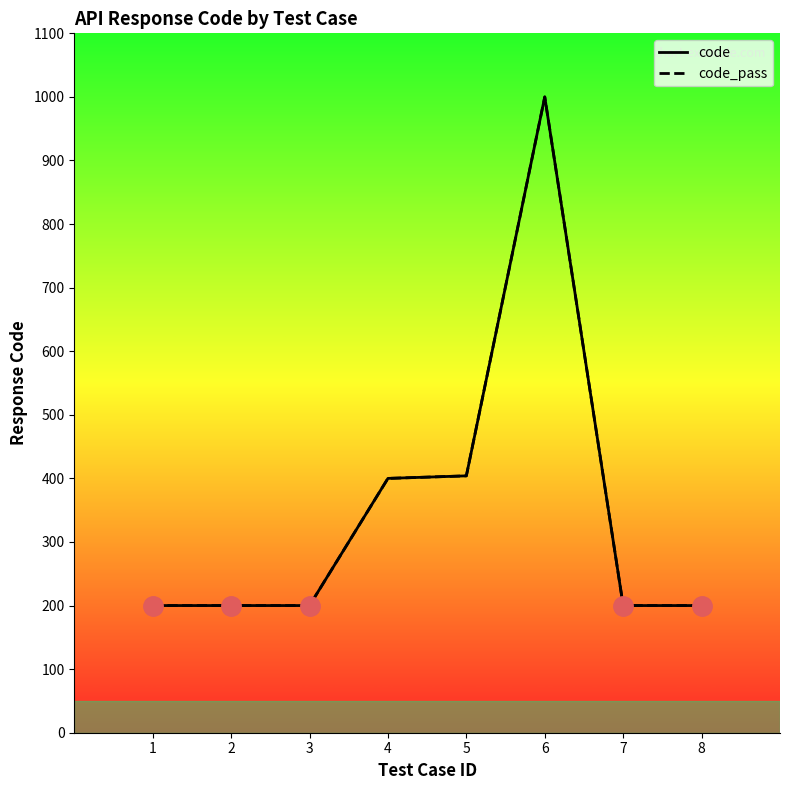

True or false: code_pass and code intersect in this chart.

False